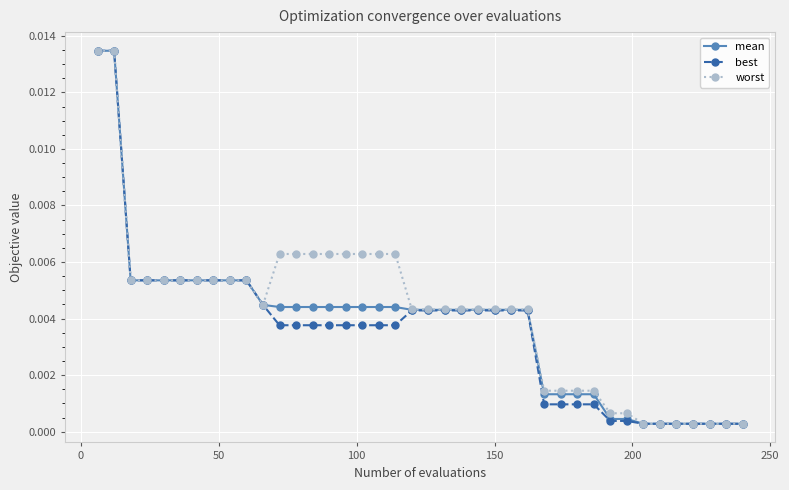

Which series has the widest spread of values?

best